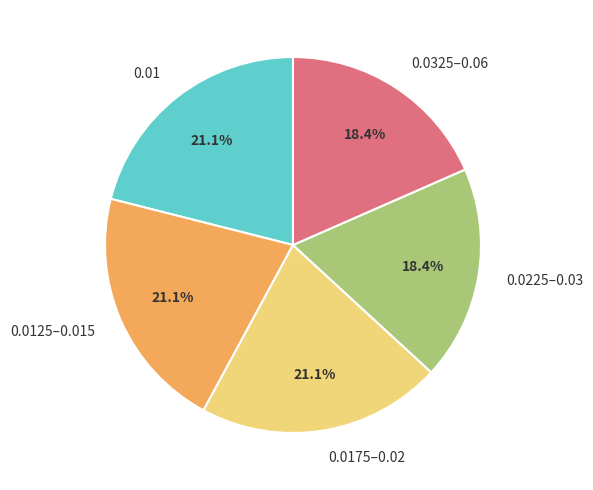

What percentage do 0.0125–0.015 and 0.0325–0.06 together represent?

39.5%